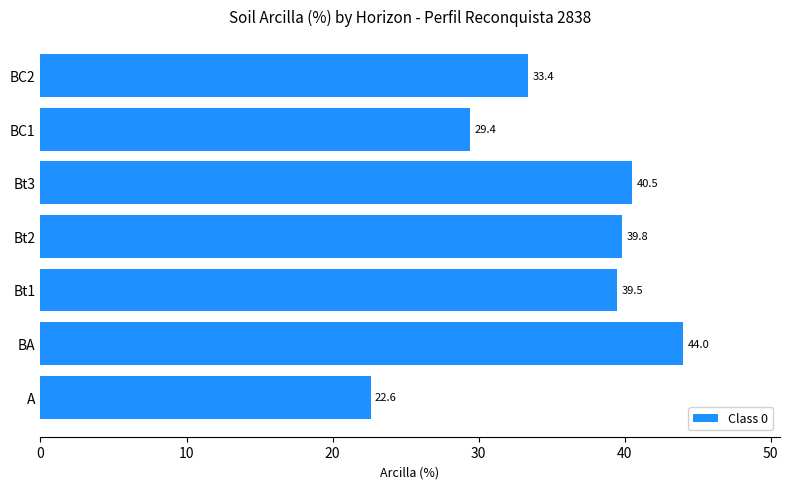

Between Bt2 and BA, which is larger?

BA